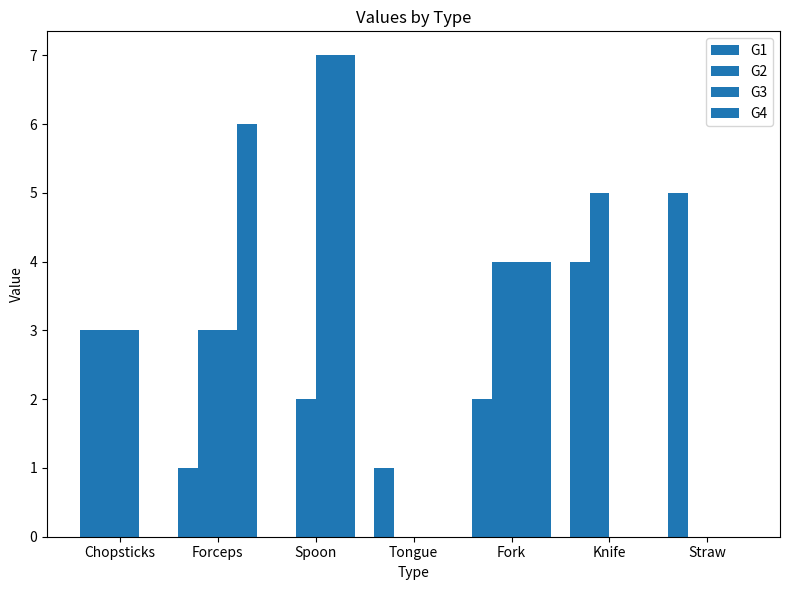

How many data points does each series have?

7